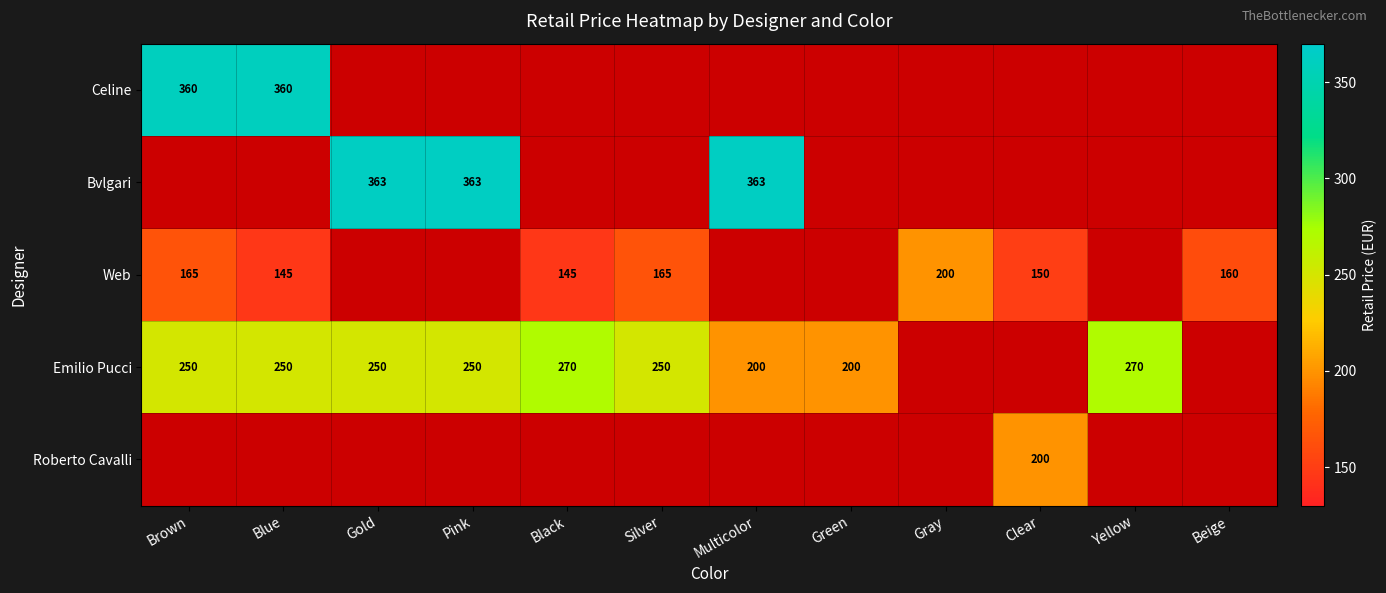

True or false: Emilio Pucci has a value of 250 at Silver.

True